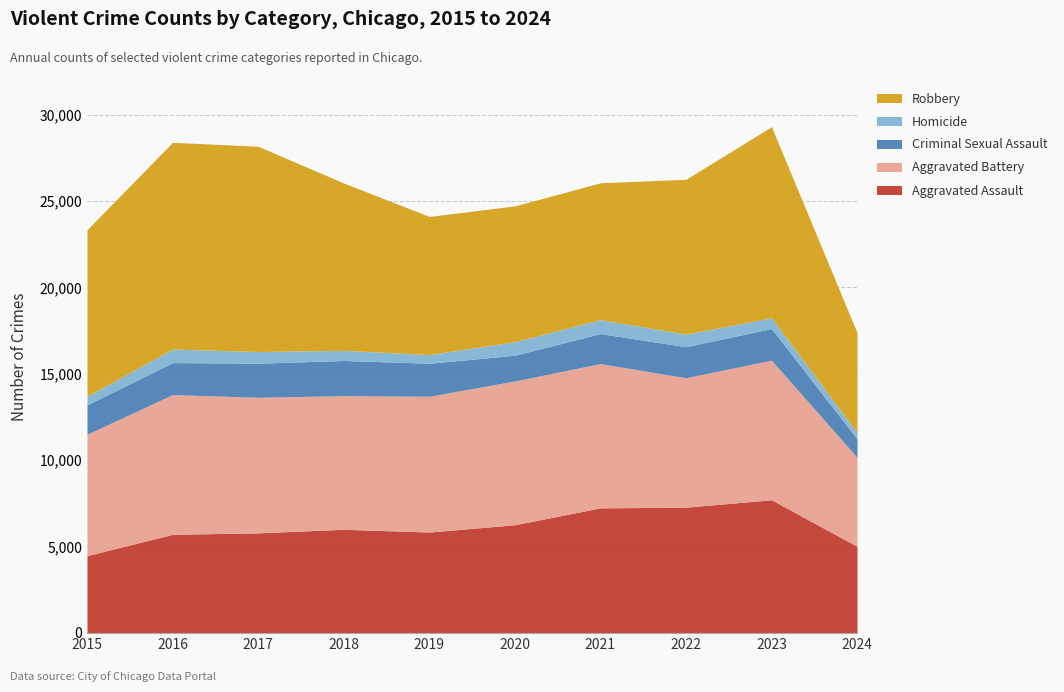

True or false: Aggravated Battery and Criminal Sexual Assault intersect in this chart.

False